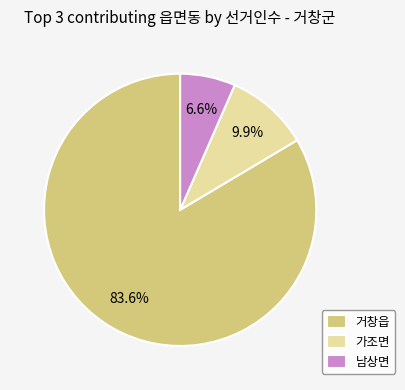

What percentage is the 가조면 slice, to the nearest percent?

10%